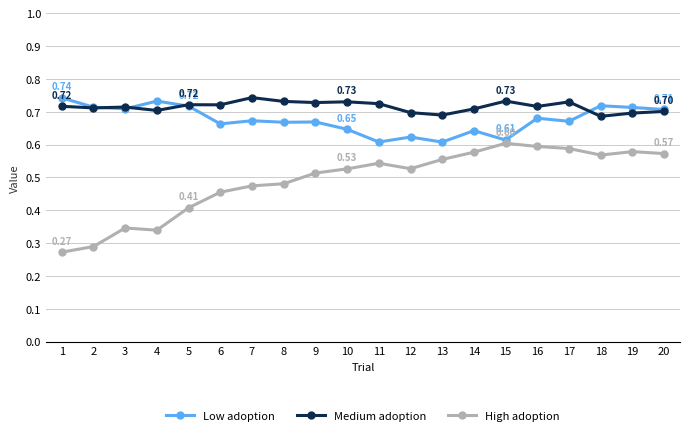

What is the total value across all series at 2?

1.7